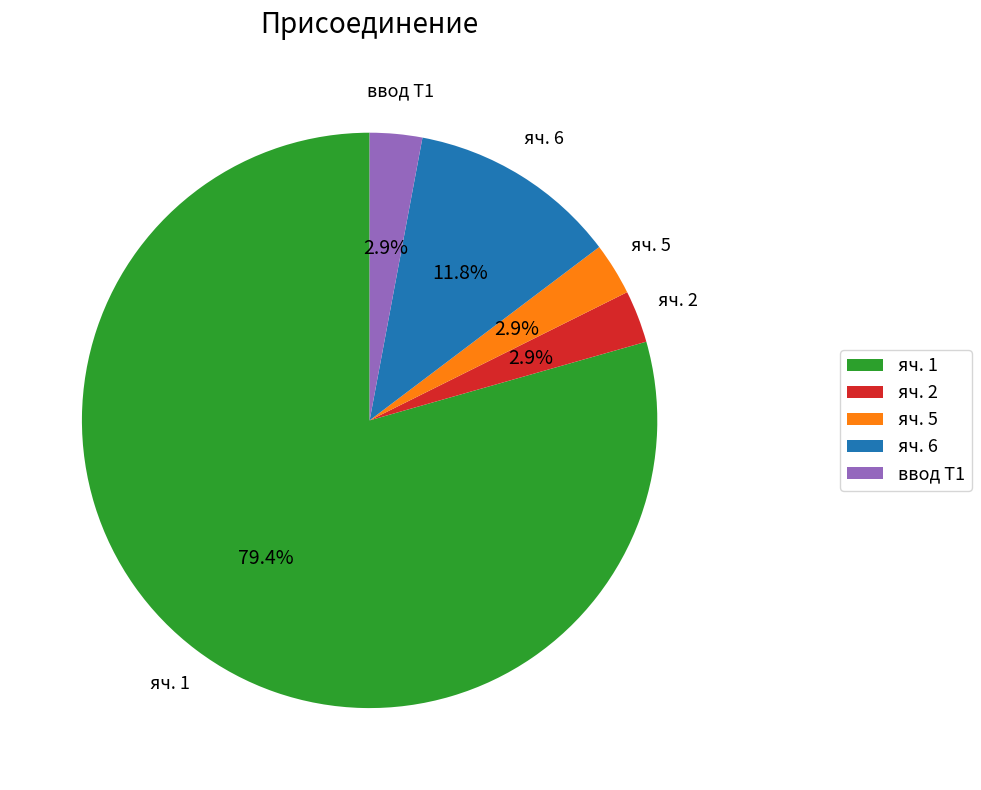

Which category has the biggest portion of the pie?

яч. 1